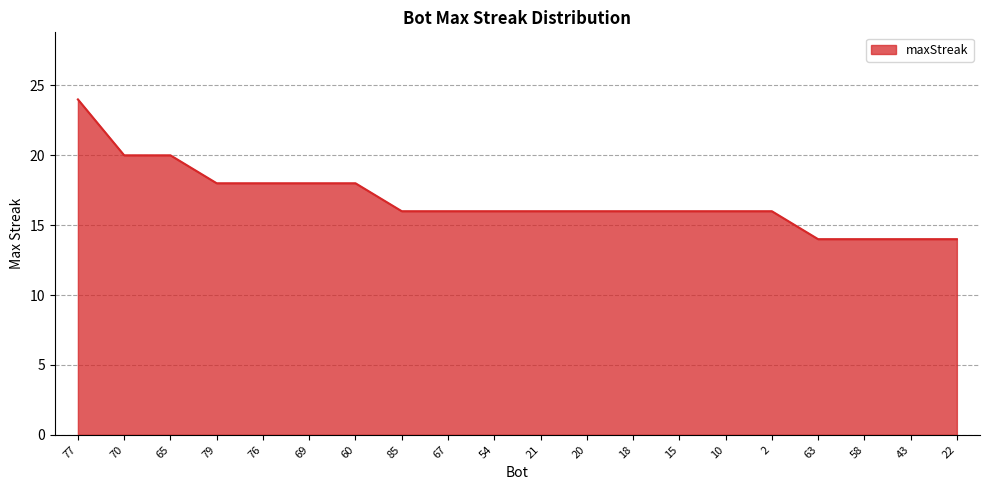

Approximately how many times larger is the value at 22 compared to 43?

1.0